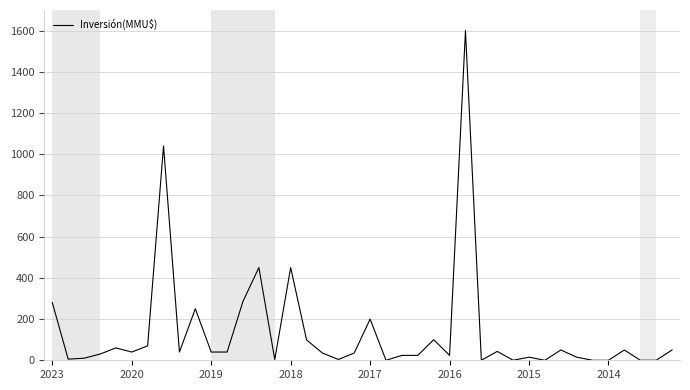

What is the difference between the maximum and minimum values?

1600.0